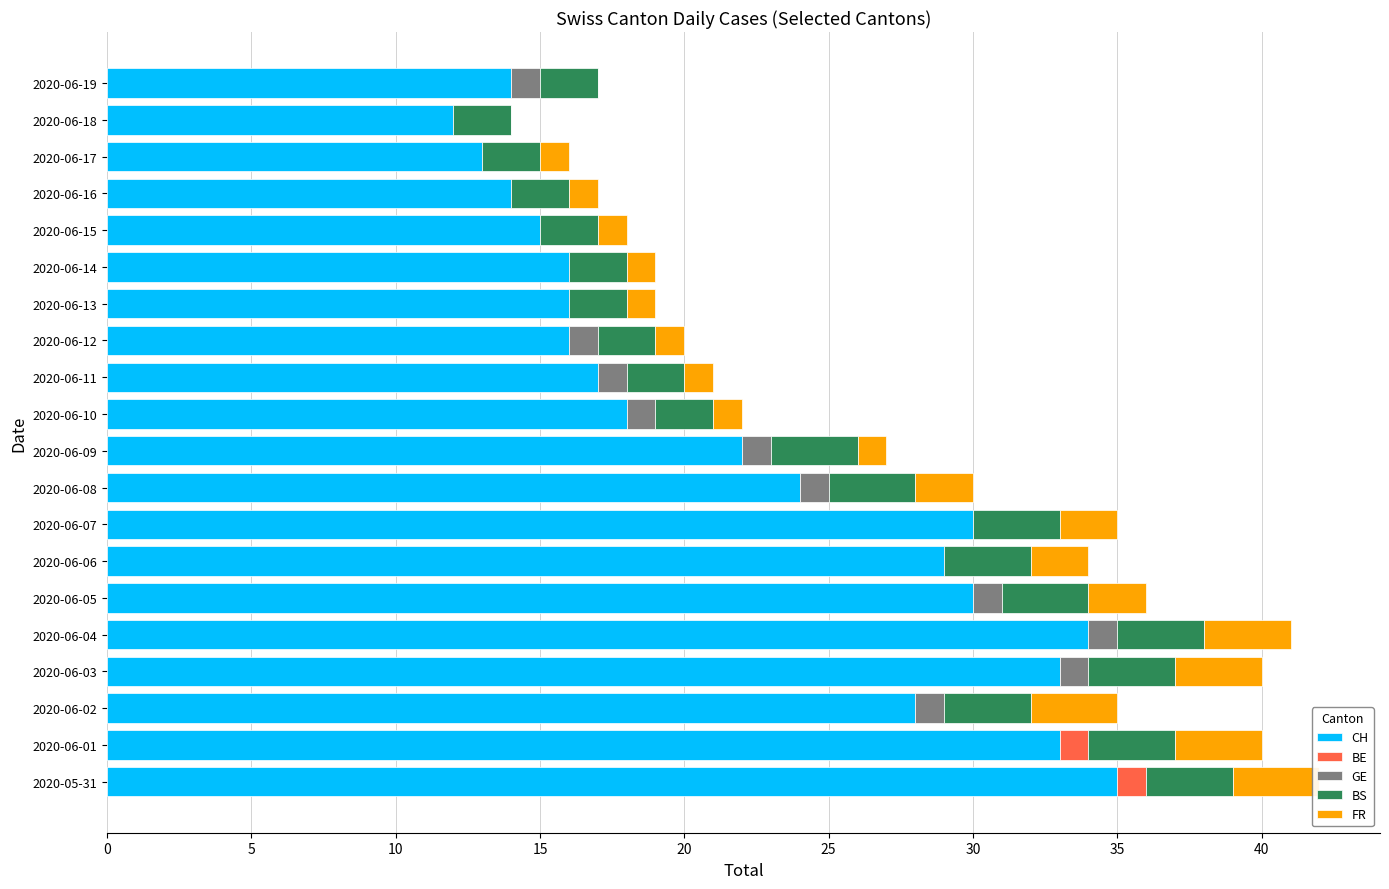

What are all the series names shown in the legend?

CH, BE, GE, BS, FR